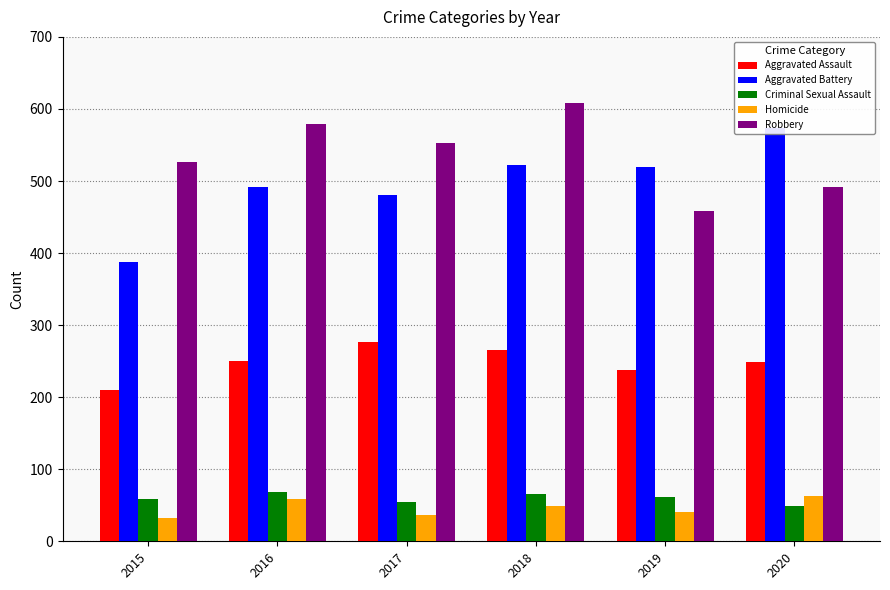

List the labels in order of Homicide value, largest first.

2020, 2016, 2018, 2019, 2017, 2015